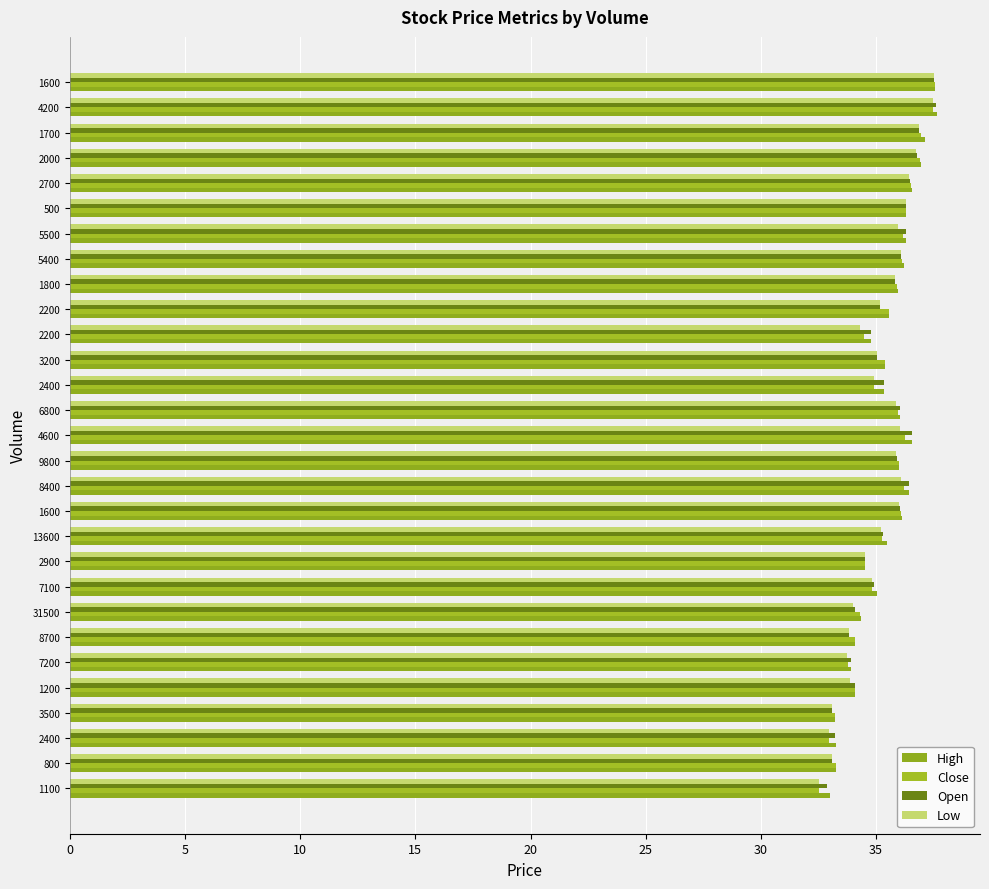

Count the number of categories in the chart.

29